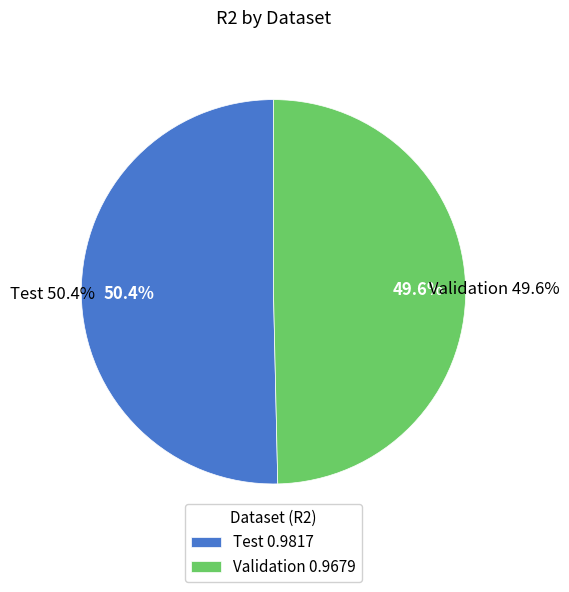

How many slices are in this pie chart?

2